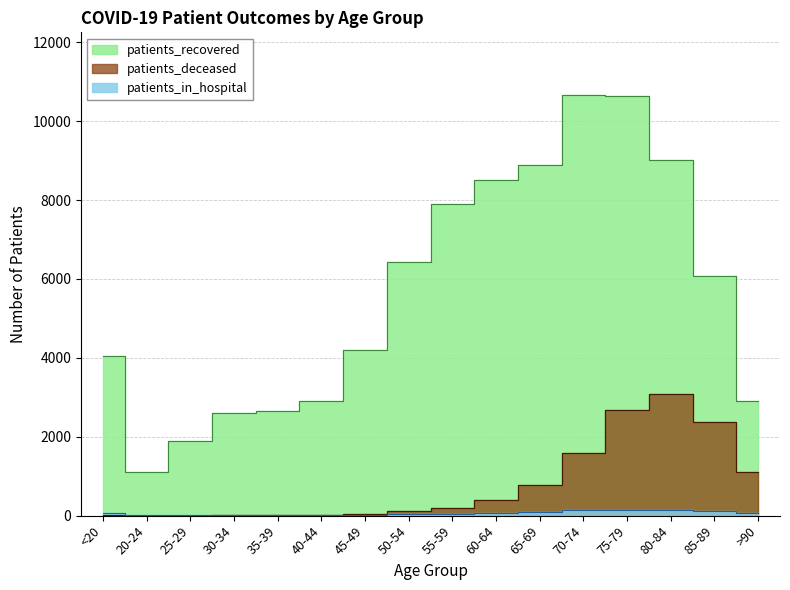

Between 50-54 and 80-84, which series saw the biggest shift?

patients_deceased